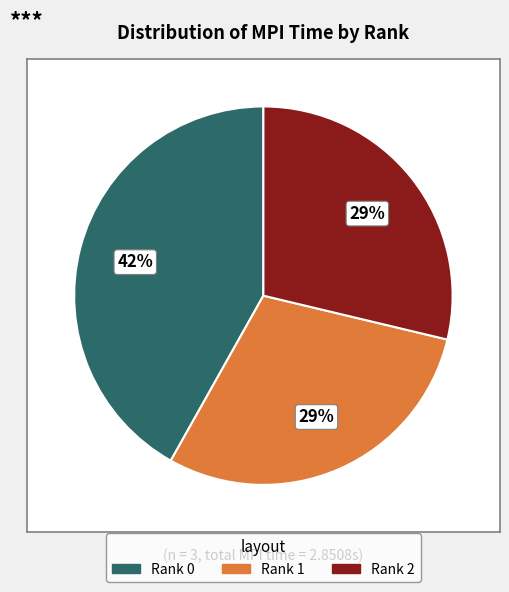

Count the number of slices in the pie.

3